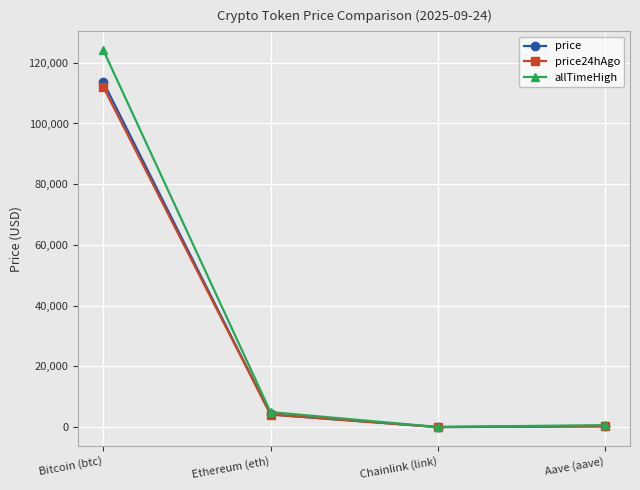

The value of price at Bitcoin (btc) is 113626.0. True or false?

True